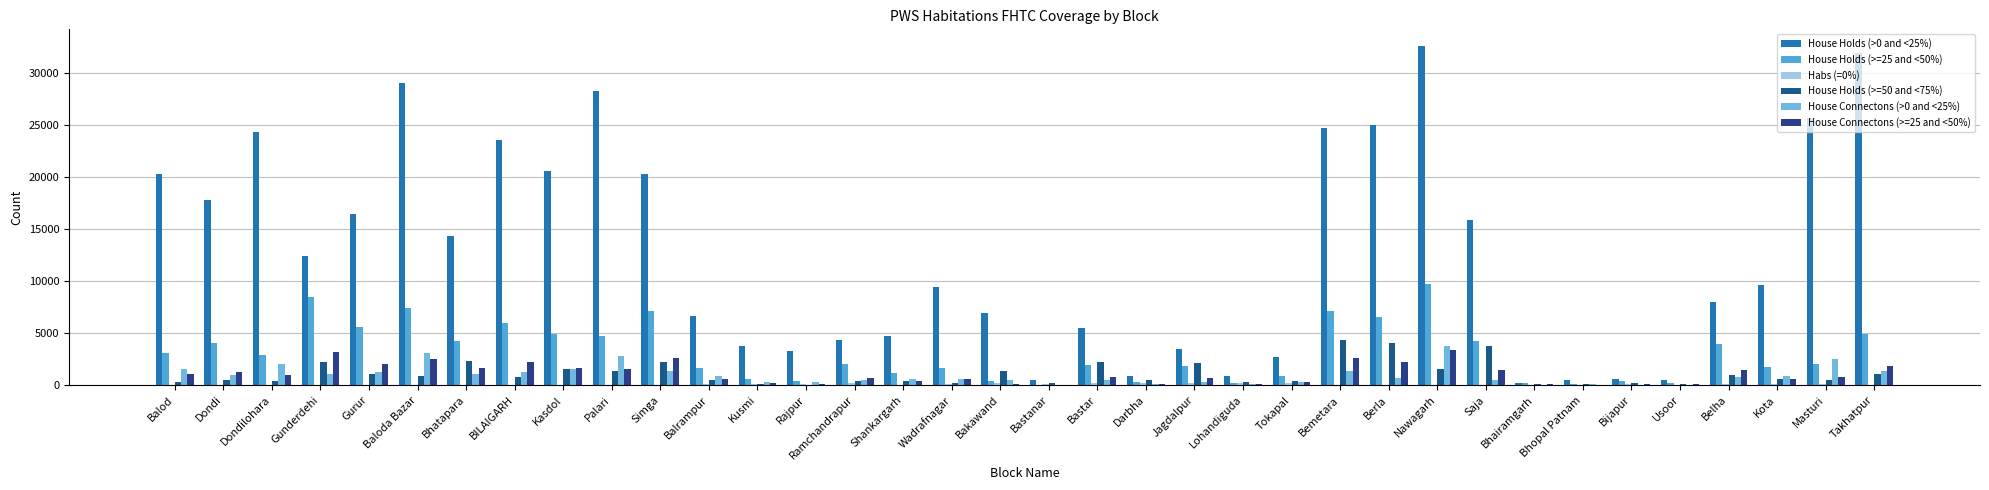

Reading left to right, transcribe all the data shown in this chart.

House Holds (>0 and <25%): 20265	17820	24317	12451	16451	29073	14332	23614	20580	28330	20269	6625	3799	3308	4296	4768	9480	6940	445	5529	902	3450	884	2728	24745	24996	32585	15906	223	485	626	492	7991	9648	25721	31896
House Holds (>=25 and <50%): 3123	4019	2940	8466	5559	7411	4207	6017	4889	4751	7152	1671	610	354	1999	1196	1635	432	38	1921	295	1879	227	854	7091	6571	9725	4224	163	102	417	213	3941	1711	1981	4899
Habs (=0%): 2	19	44	47	47	5	22	51	46	13	21	80	89	95	182	42	110	203	148	240	194	216	187	227	0	16	1	28	48	29	66	36	83	75	57	15
House Holds (>=50 and <75%): 254	491	422	2198	1110	873	2351	770	1583	1310	2231	481	123	22	373	422	180	1344	168	2258	515	2106	321	431	4294	4063	1545	3747	140	83	244	90	949	567	450	1049
House Connectons (>0 and <25%): 1587	1003	2016	1066	1264	3086	1101	1228	1556	2771	1390	854	280	267	489	568	628	503	53	508	79	319	71	292	1400	701	3785	481	25	88	47	51	808	874	2507	1368
House Connectons (>=25 and <50%): 1028	1231	940	3153	2030	2461	1610	2198	1683	1562	2561	612	196	130	682	389	565	139	14	750	99	663	72	311	2587	2184	3352	1488	59	36	149	71	1457	551	768	1826